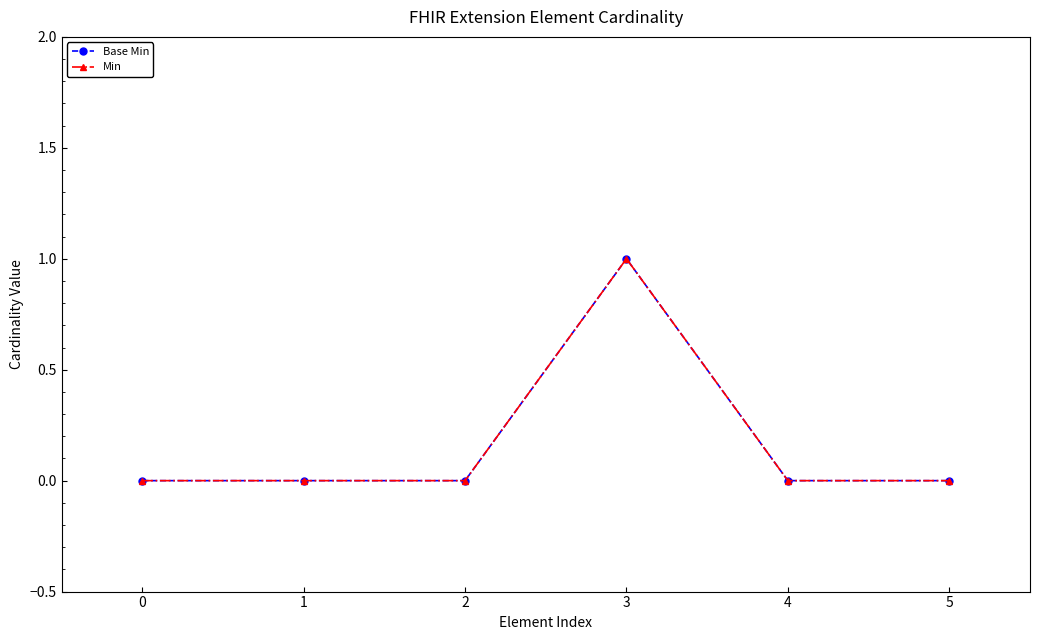

Which category has the highest value across all series?

3